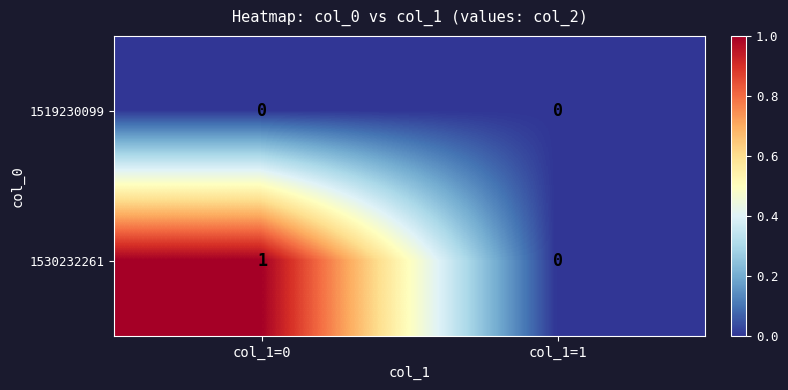

List the series in order of their overall mean, lowest first.

1519230099, 1530232261